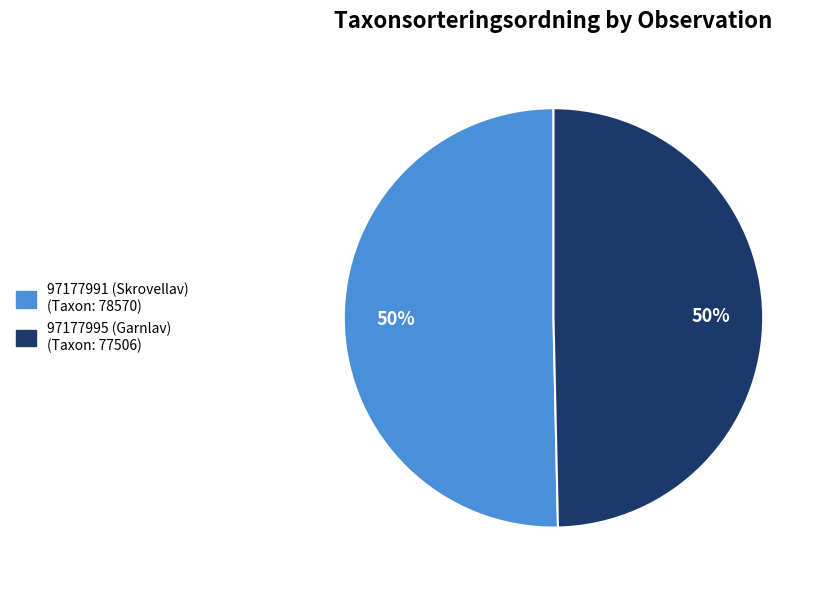

To the nearest percent, what portion does 97177995 (Garnlav) represent?

50%